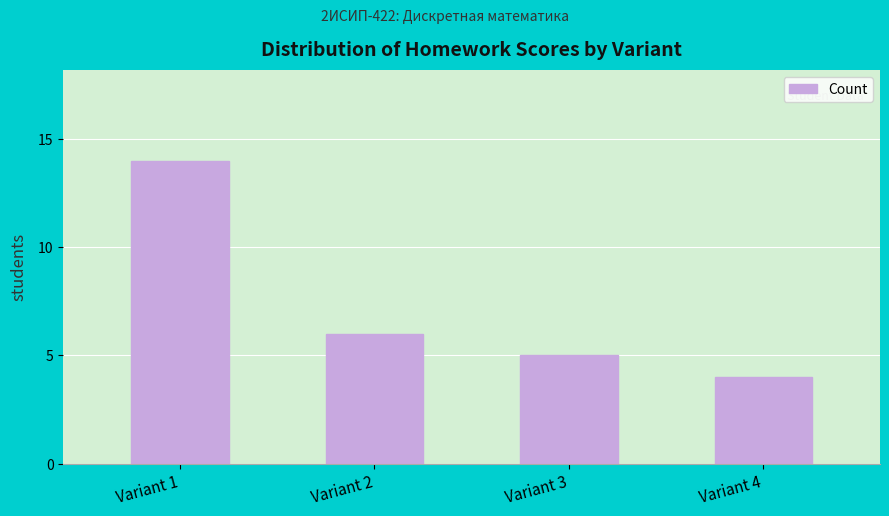

What is the sum of all values?

29